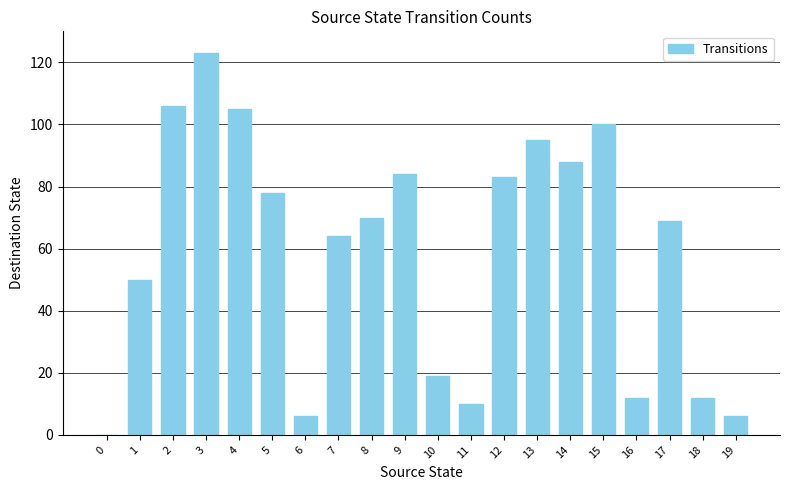

Reading right to left, transcribe all the data shown in this chart.

19=6	18=12	17=69	16=12	15=100	14=88	13=95	12=83	11=10	10=19	9=84	8=70	7=64	6=6	5=78	4=105	3=123	2=106	1=50	0=0